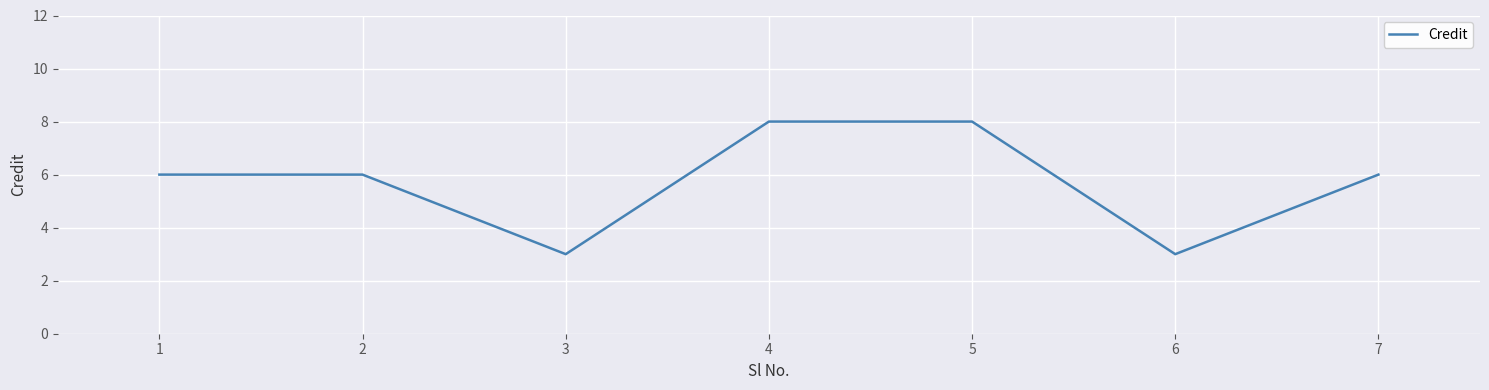

Reading left to right, transcribe all the data shown in this chart.

6	6	3	8	8	3	6